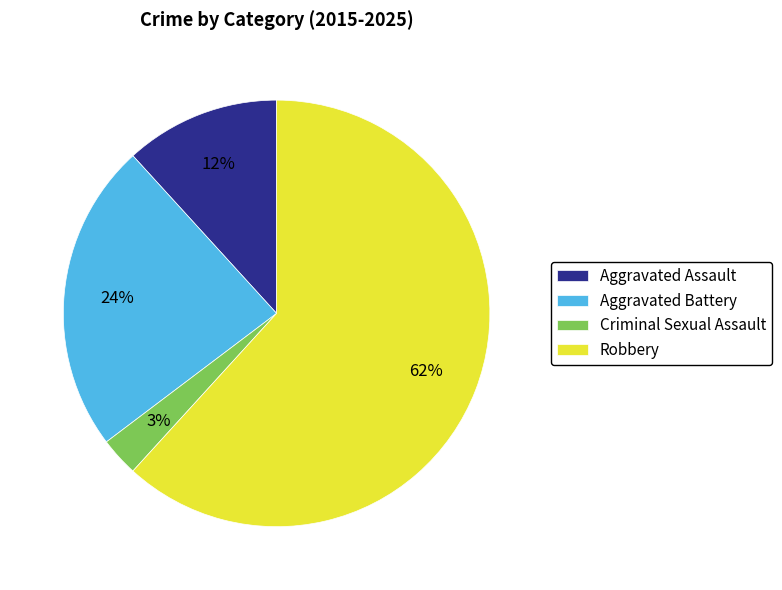

Which slice represents more than half of the pie?

Robbery